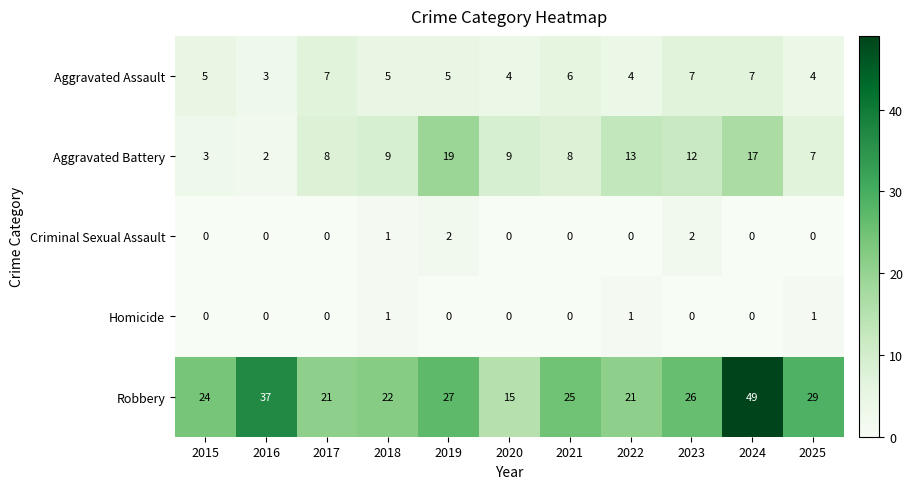

How many data points in Criminal Sexual Assault are above 0?

3